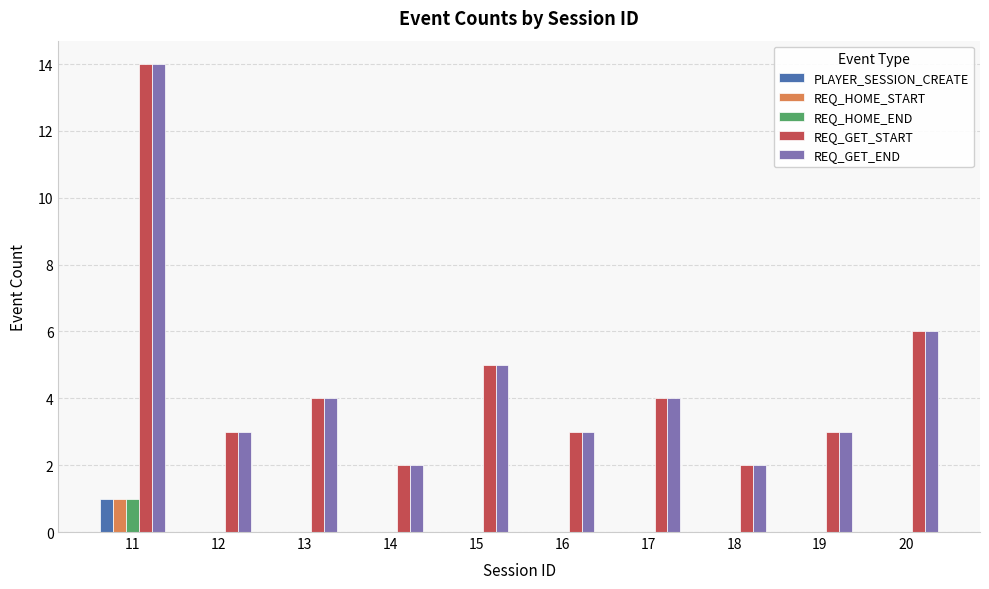

How many groups of bars are there?

10